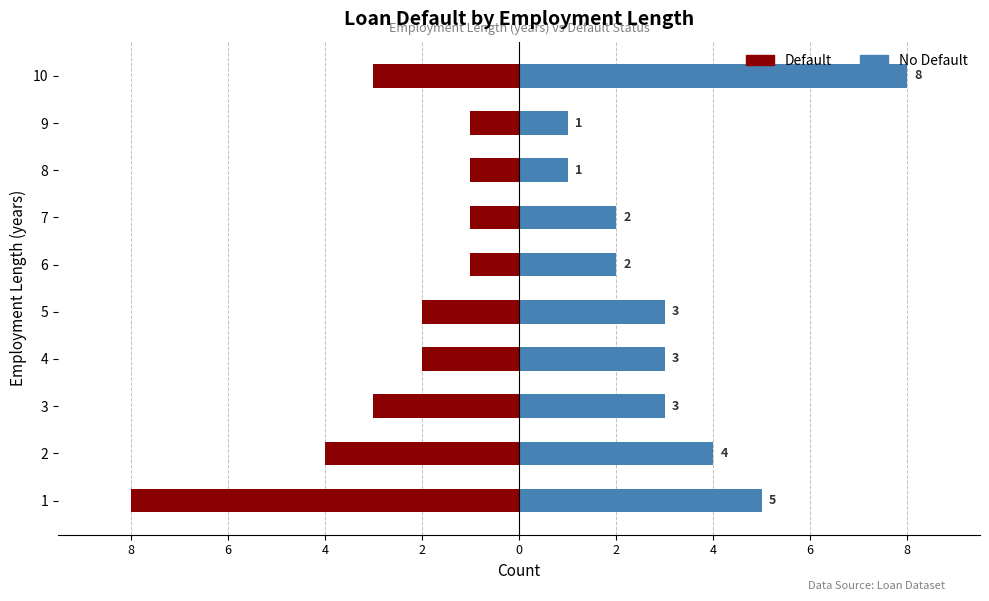

At how many categories does at least one series exceed -1?

10